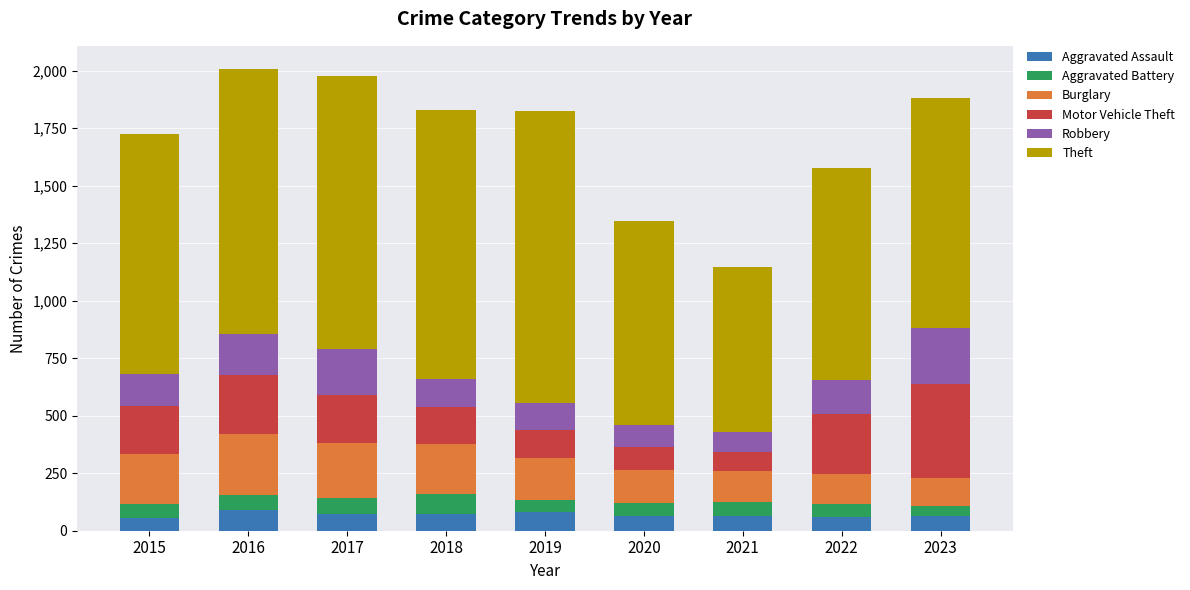

What is the total value across all series at 2016?

2008